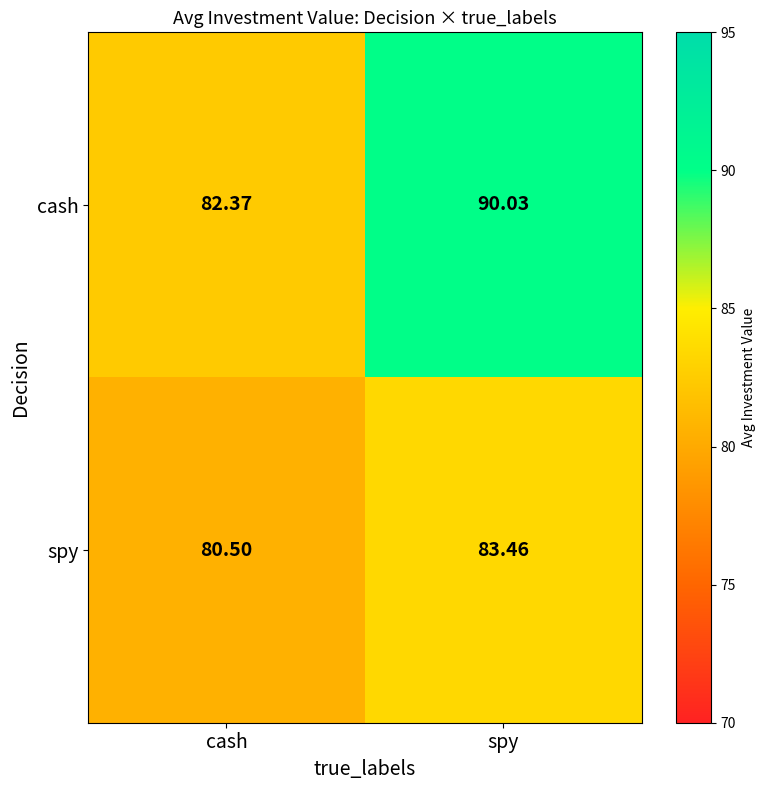

Rank the series by their maximum value, from highest to lowest.

cash, spy